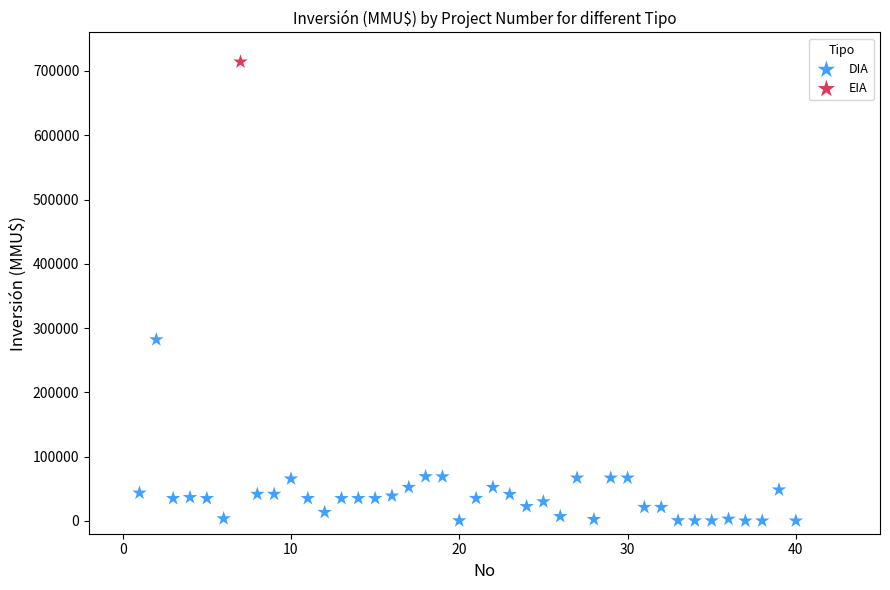

What are all the series names shown in the legend?

DIA, EIA